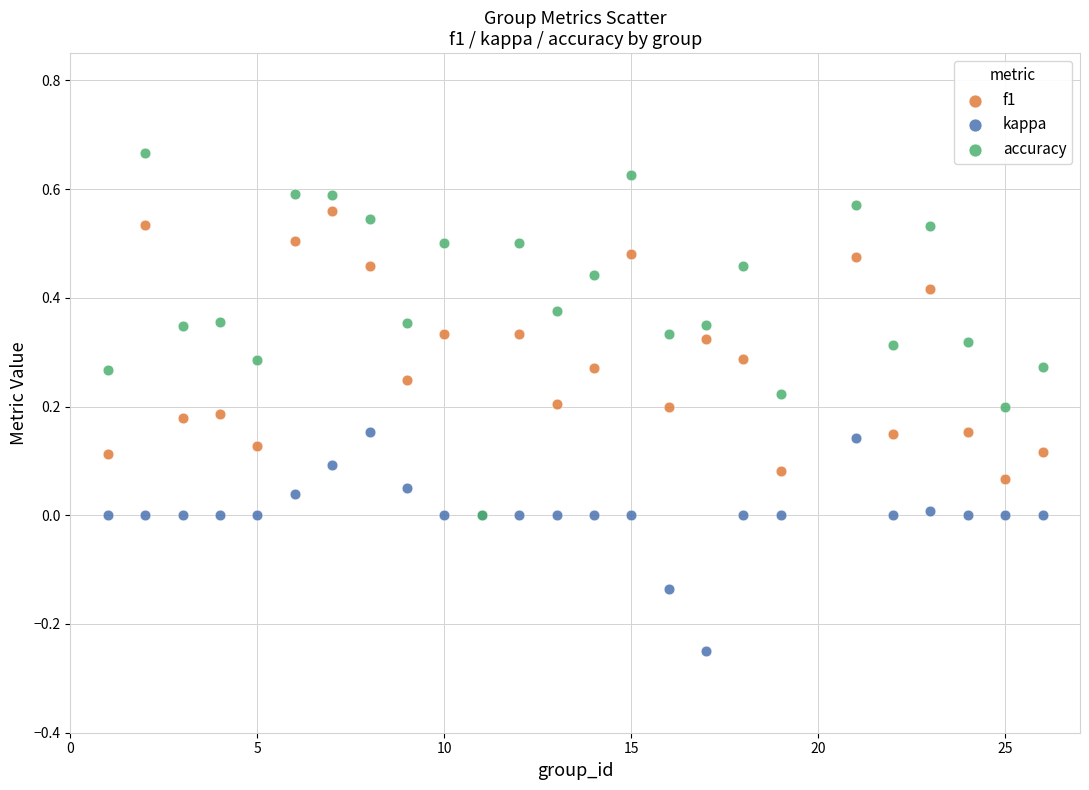

Which series has the widest spread of Y values?

accuracy